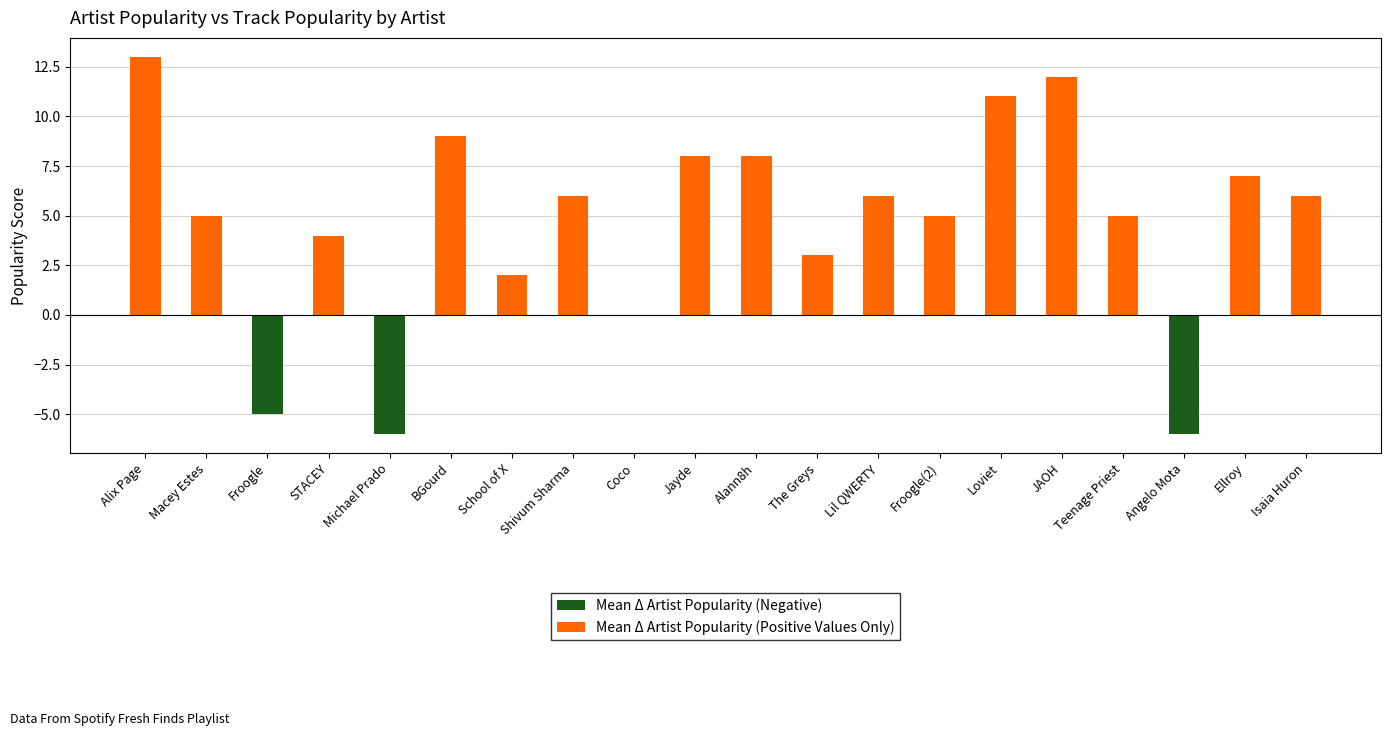

What is the difference between the Mean Δ Artist Popularity (Positive Values Only) values at Angelo Mota and BGourd?

9